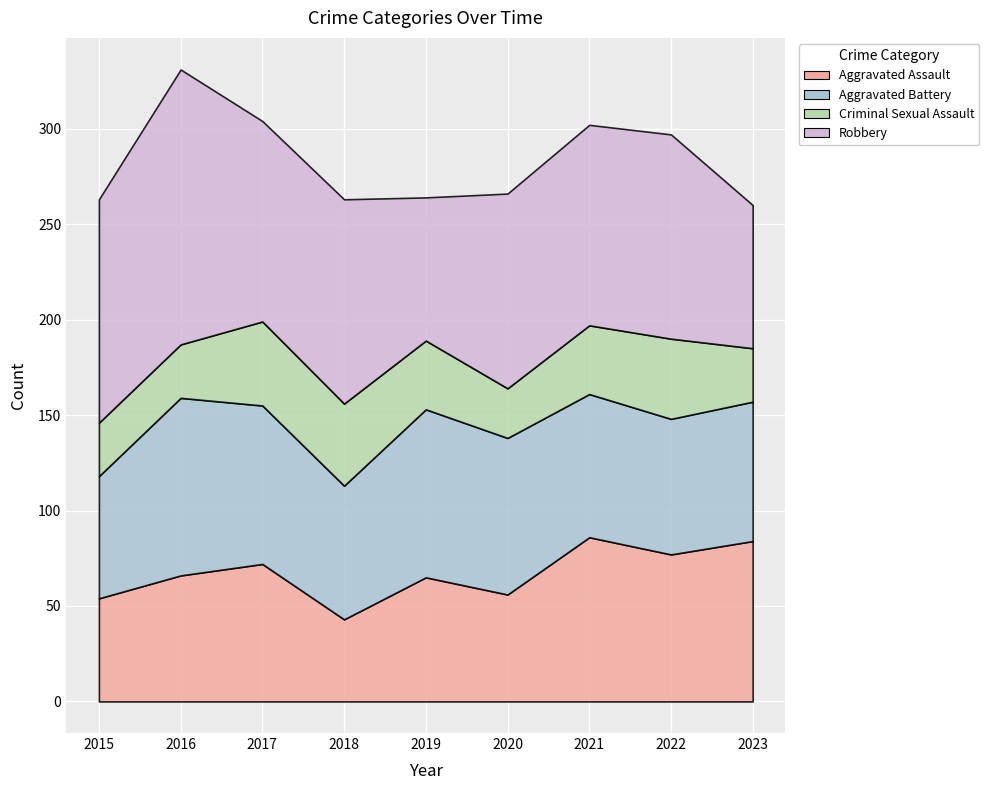

True or false: Aggravated Assault and Criminal Sexual Assault cross at least once.

False